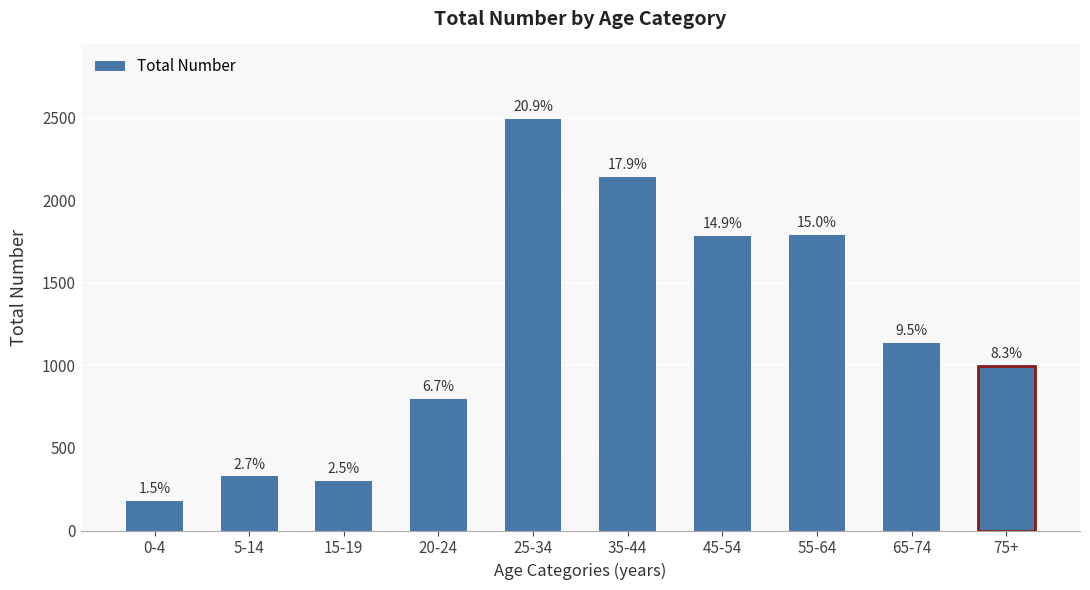

How many bars are there in total?

10